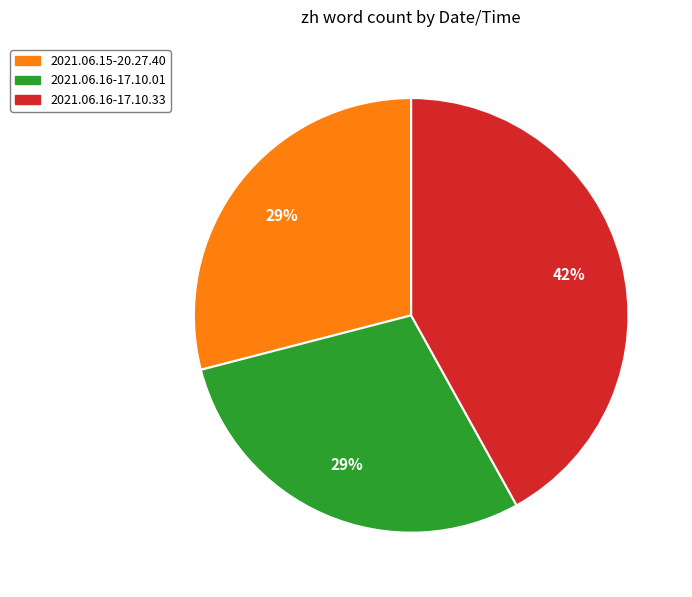

How many segments does this pie chart have?

3